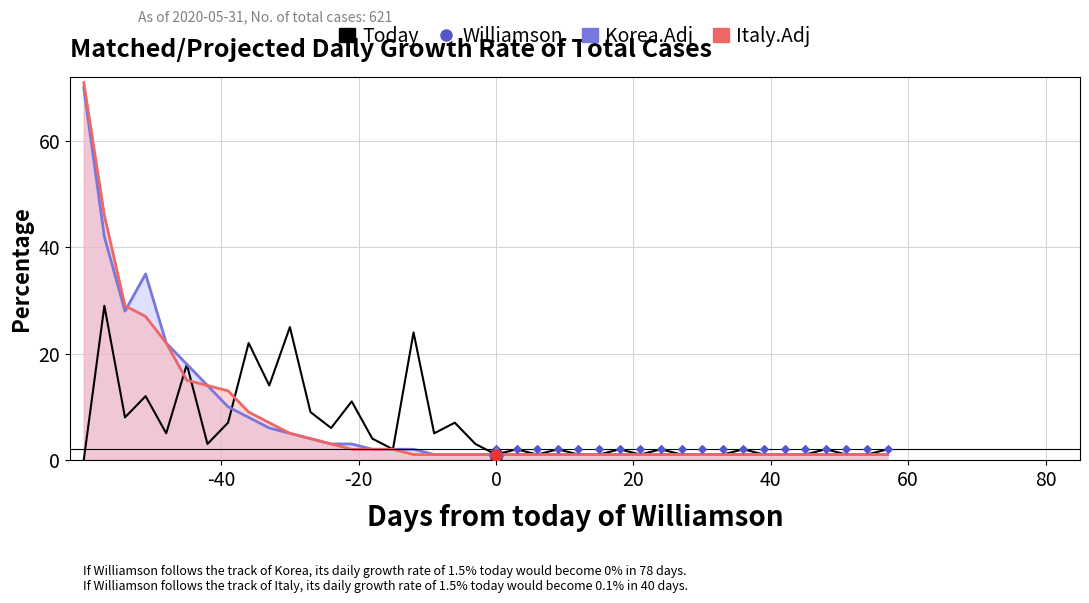

Which series reaches the minimum Y coordinate?

Today